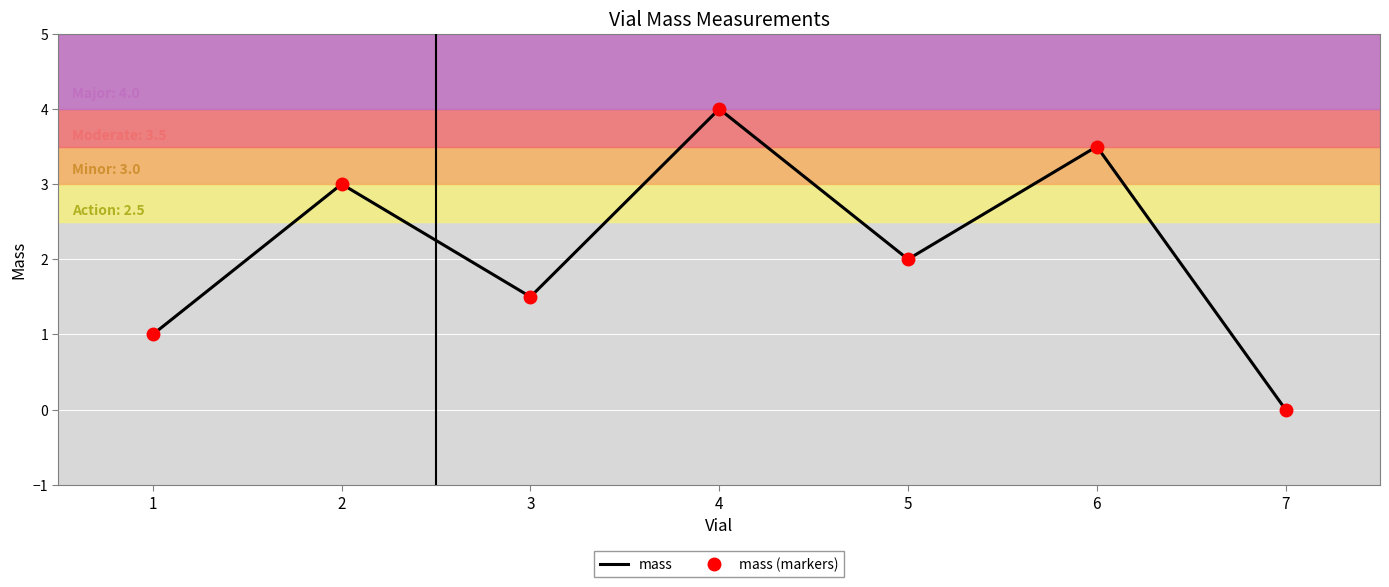

Reading left to right, what are all the values shown in this chart?

mass: 1=1.0	2=3.0	3=1.5	4=4.0	5=2.0	6=3.5	7=0.0
mass (markers): 1=1.0	2=3.0	3=1.5	4=4.0	5=2.0	6=3.5	7=0.0